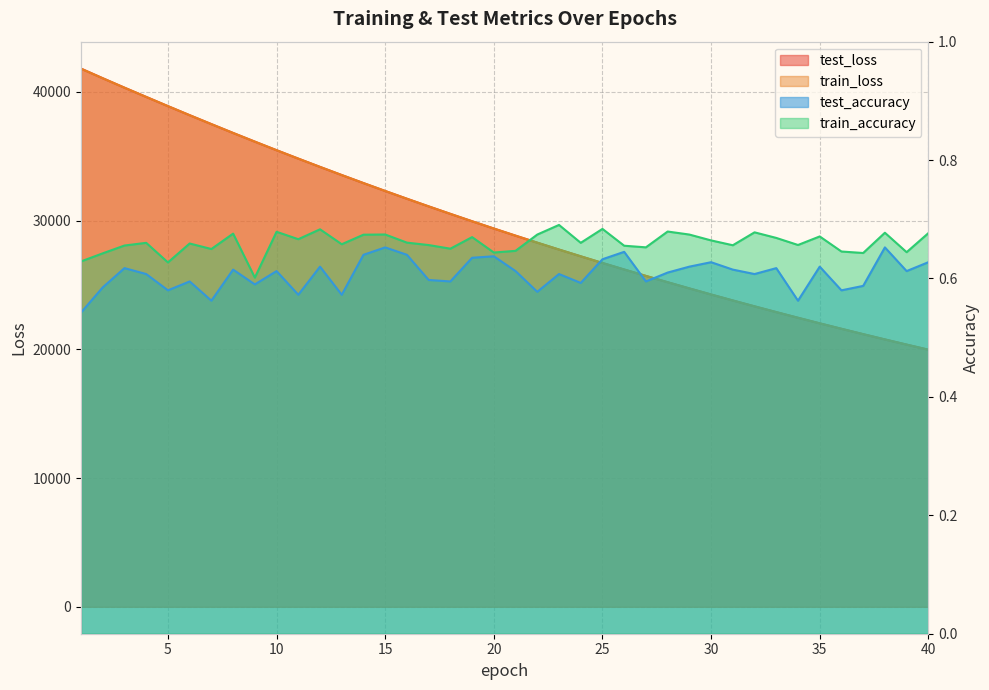

True or false: test_loss has more than 0 interior local peaks.

False